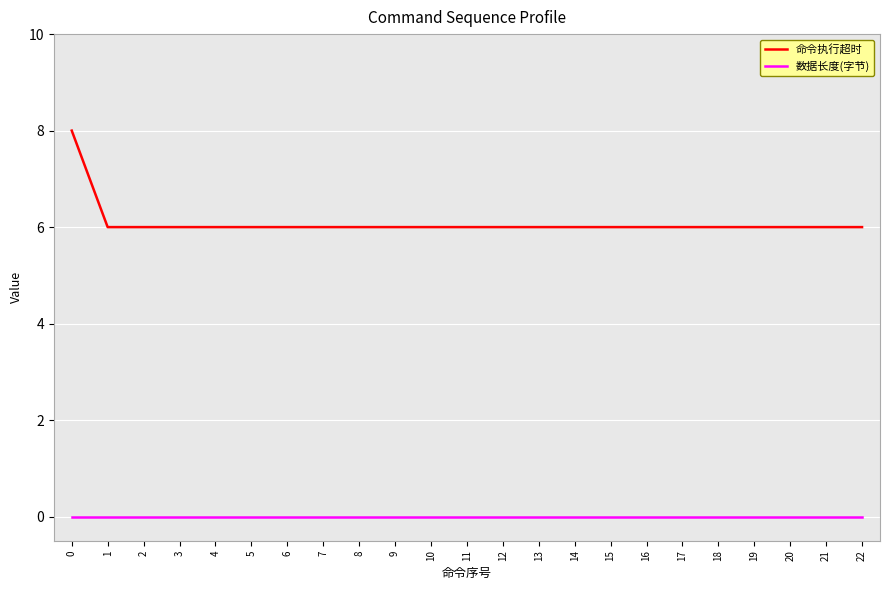

True or false: 命令执行超时 and 数据长度(字节) intersect in this chart.

False